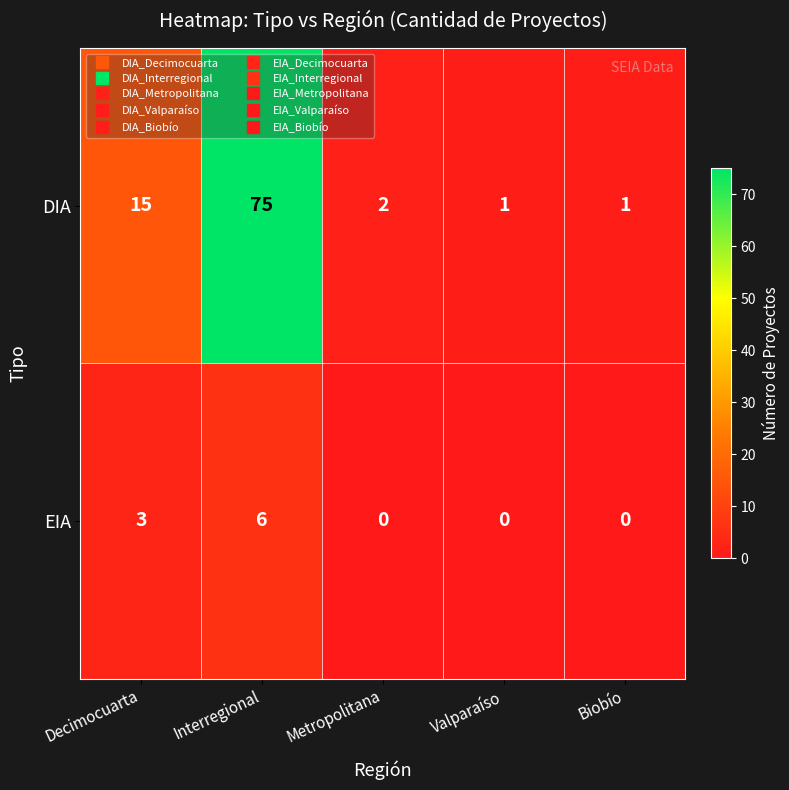

At which label does DIA reach its peak?

Interregional